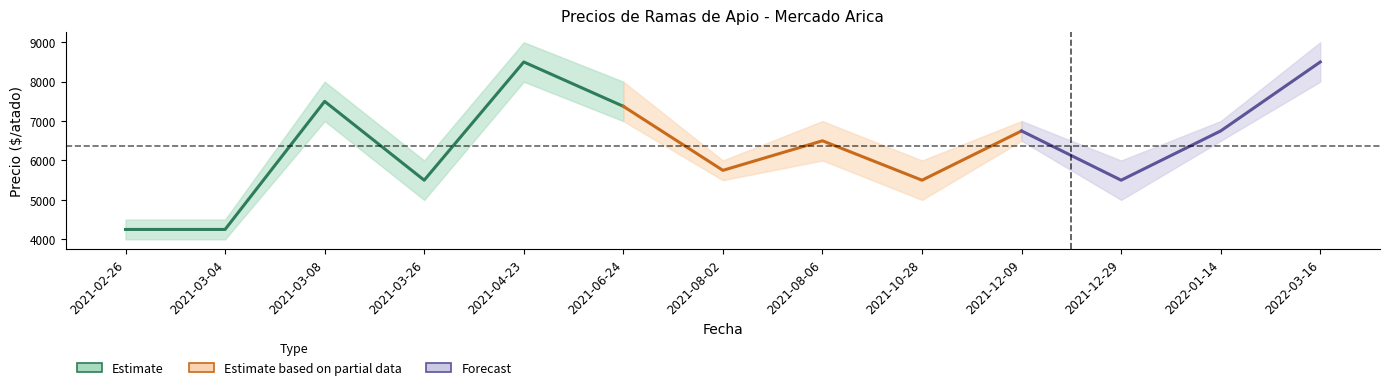

What is the greatest value displayed?

9000